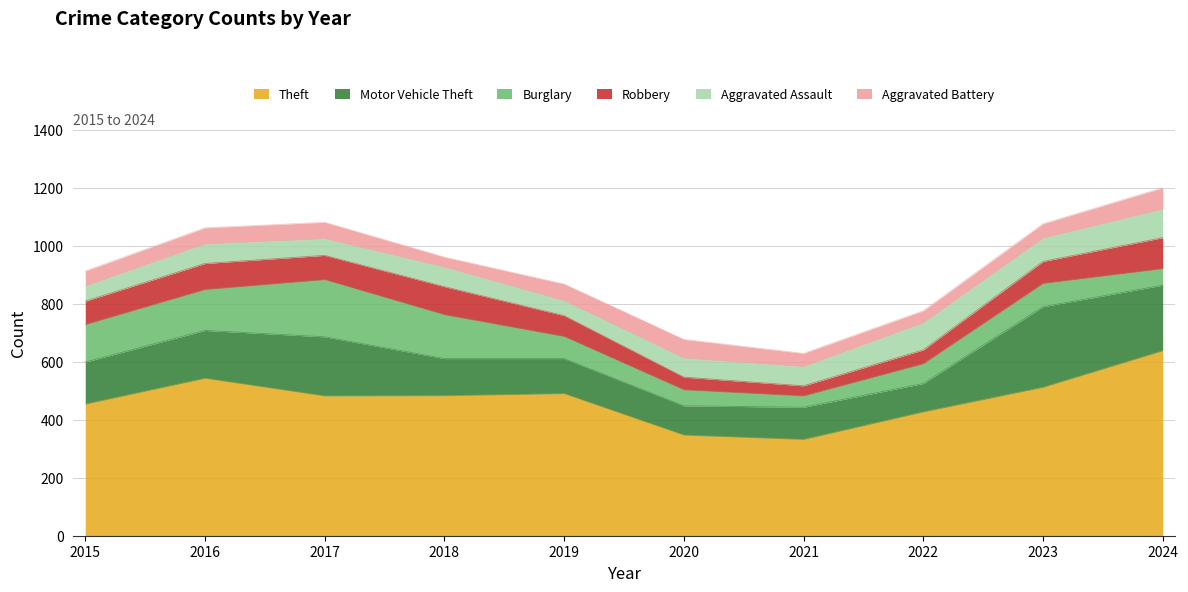

Which series has the widest spread of values?

Theft